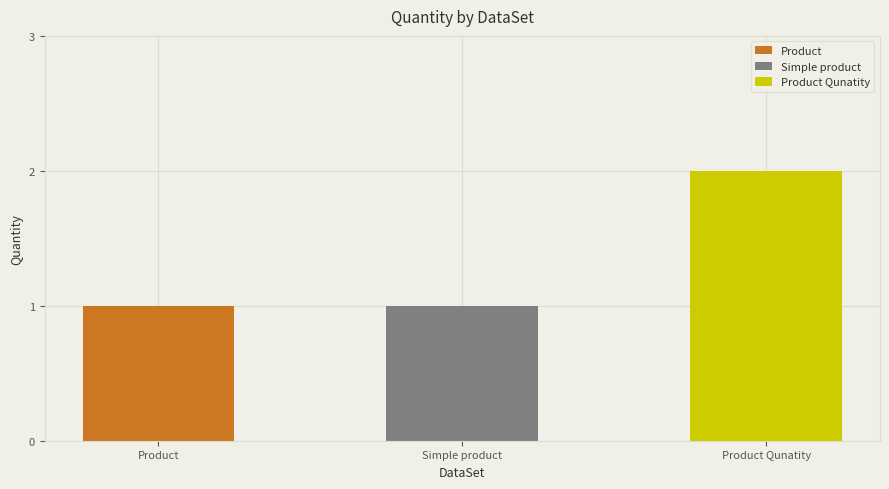

What is the sum of the values at Product and Product Qunatity?

3